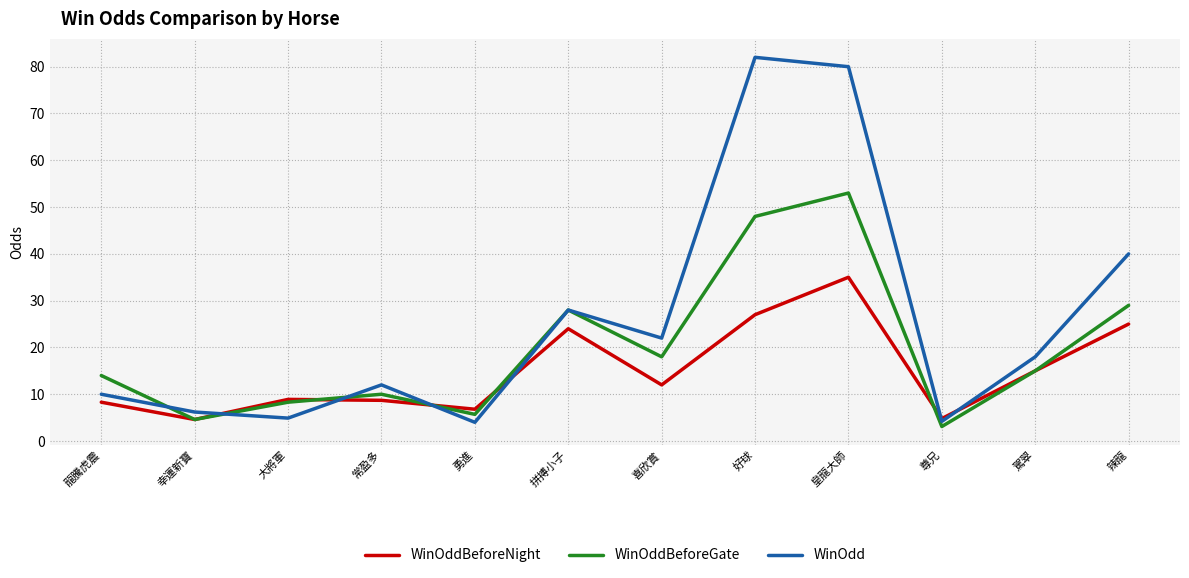

The value of WinOddBeforeGate at 尊兄 is 3.1. True or false?

True